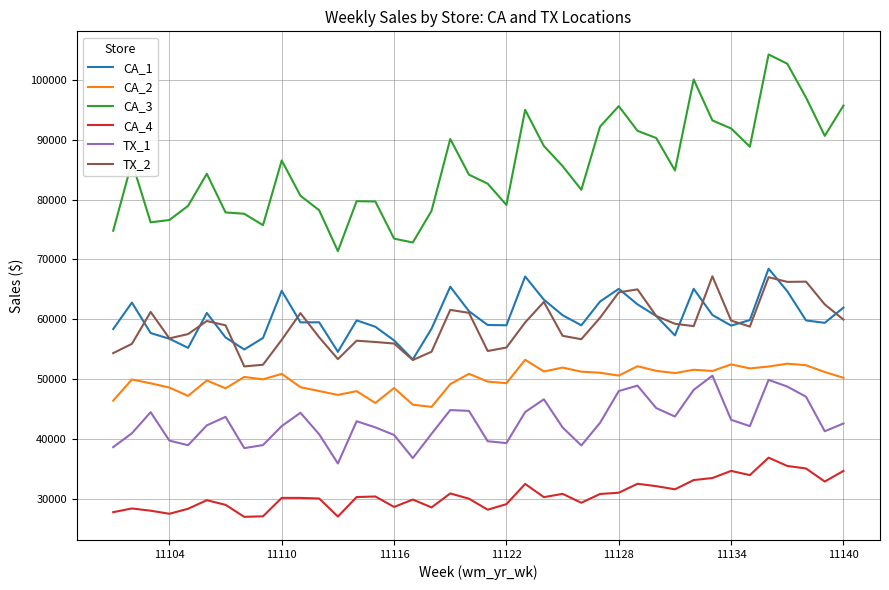

What is the smallest value displayed?

27034.4